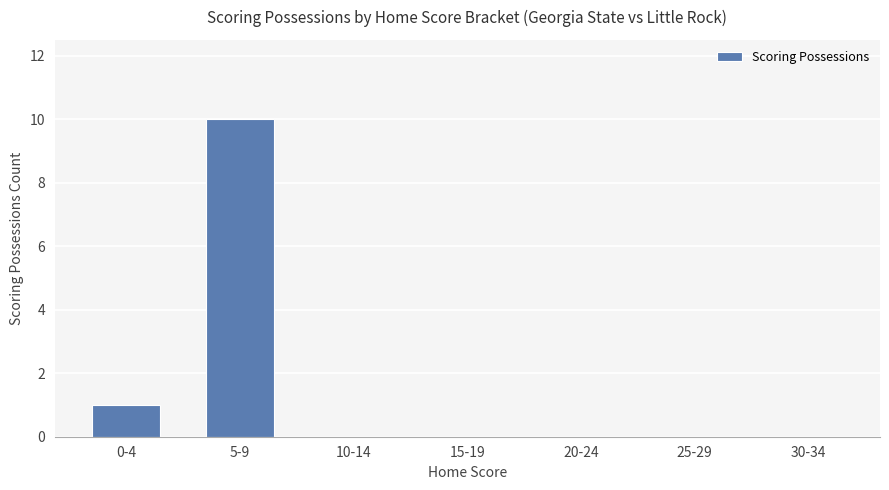

Which label corresponds to the largest value in the chart?

5-9